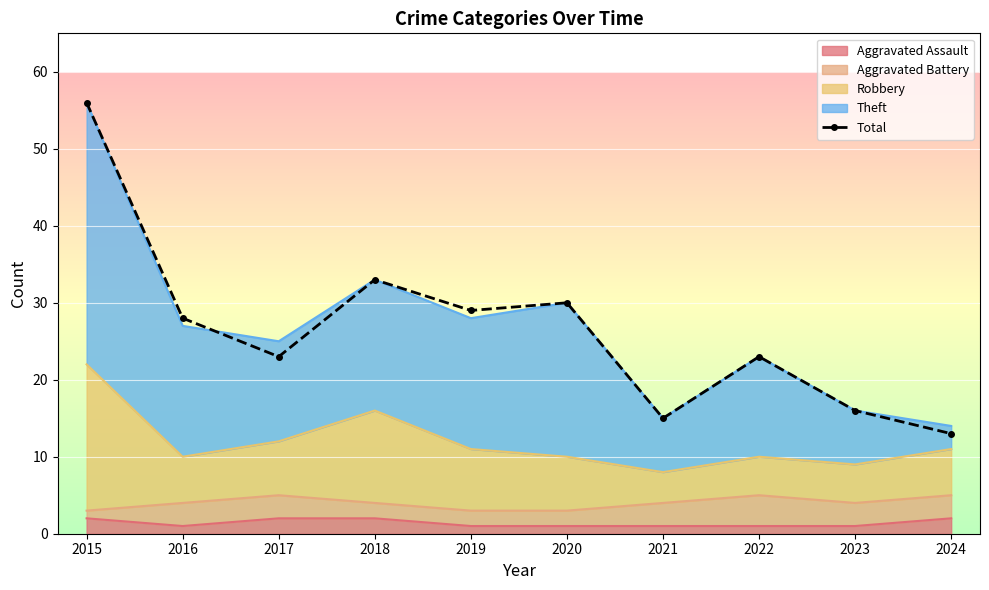

List the labels in order of value, smallest first.

2024, 2021, 2023, 2017, 2022, 2016, 2019, 2020, 2018, 2015